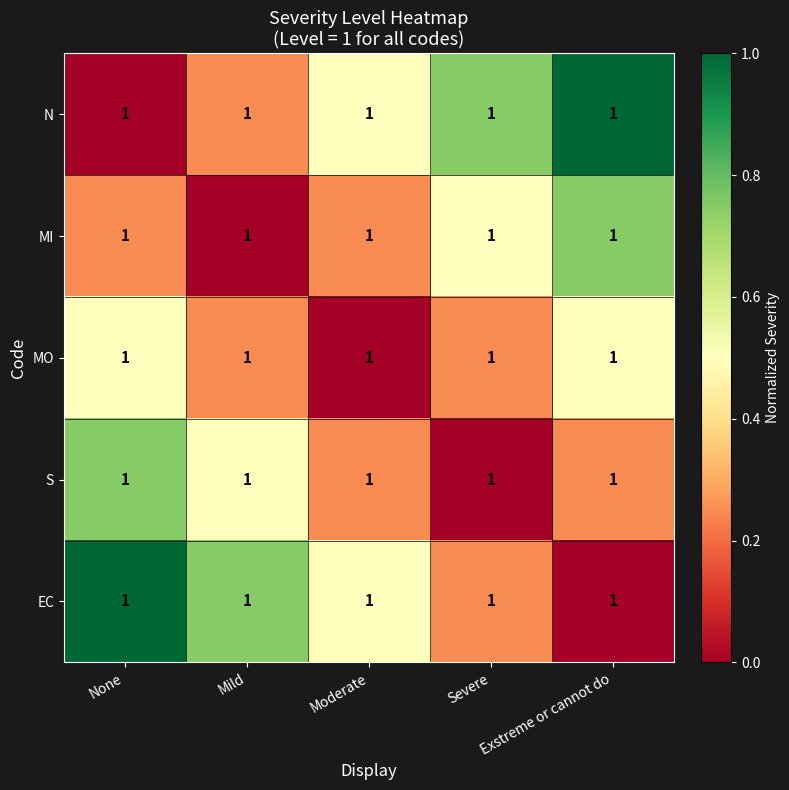

What is the difference between the maximum and minimum values in the MI series?

0.7